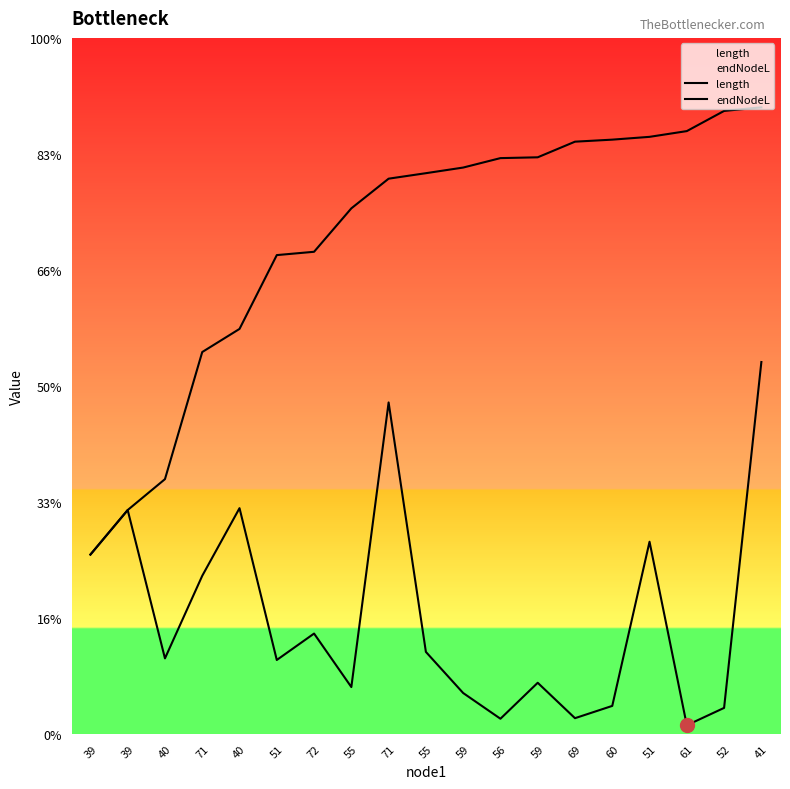

True or false: endNodeL and length intersect in this chart.

False